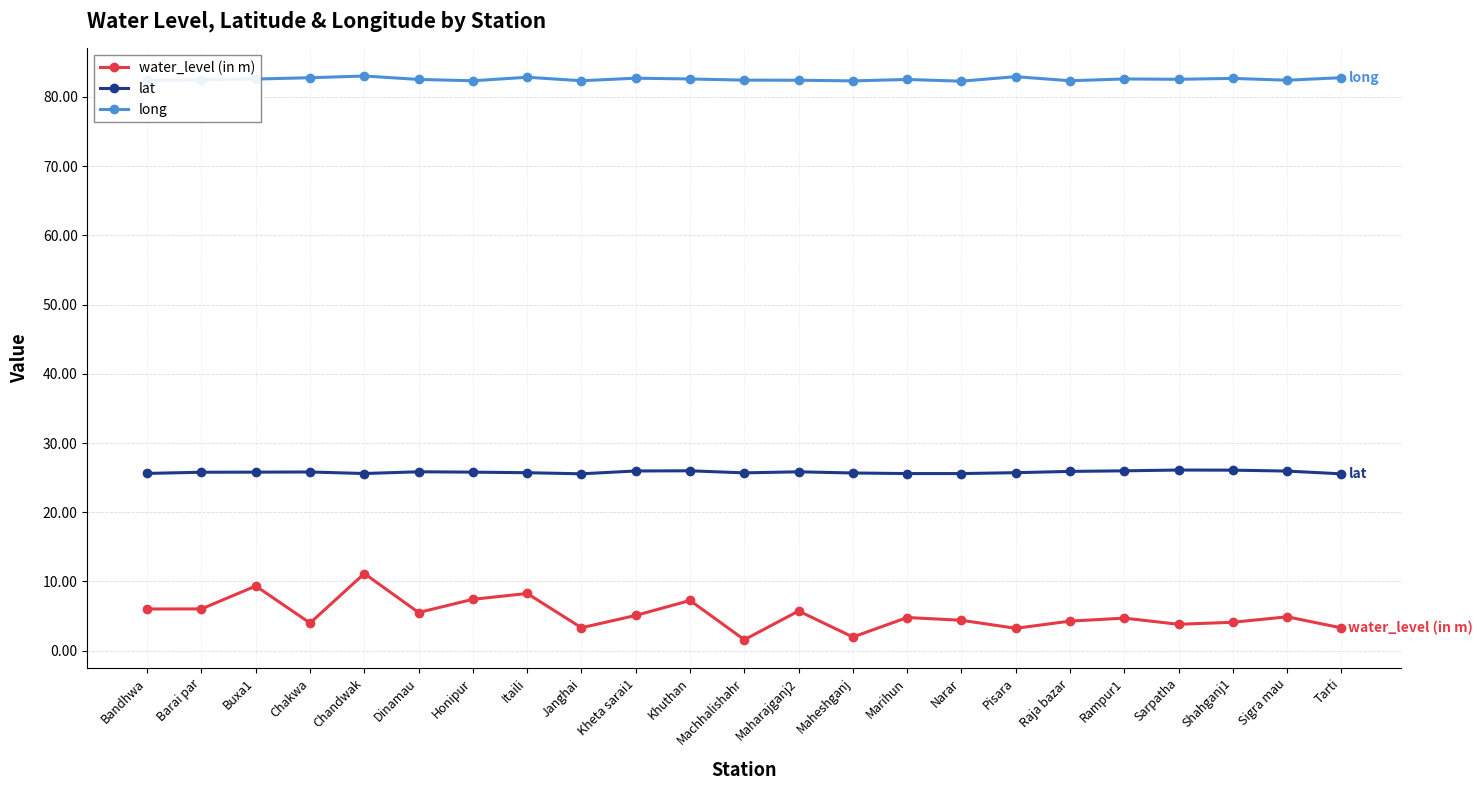

What is the difference between the long values at Narar and Kheta sarai1?

0.4